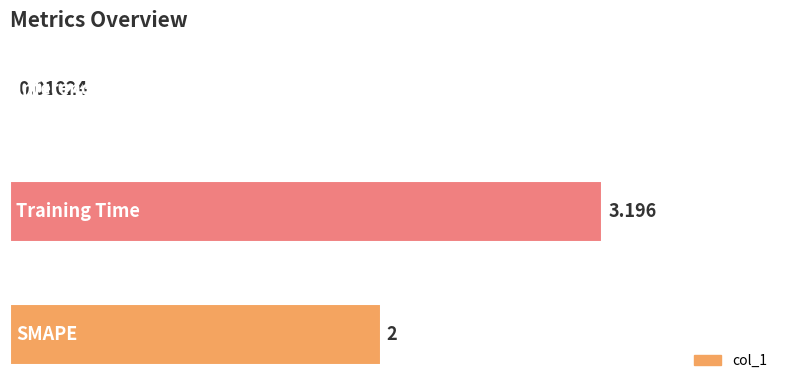

Are the bars horizontal?

Yes